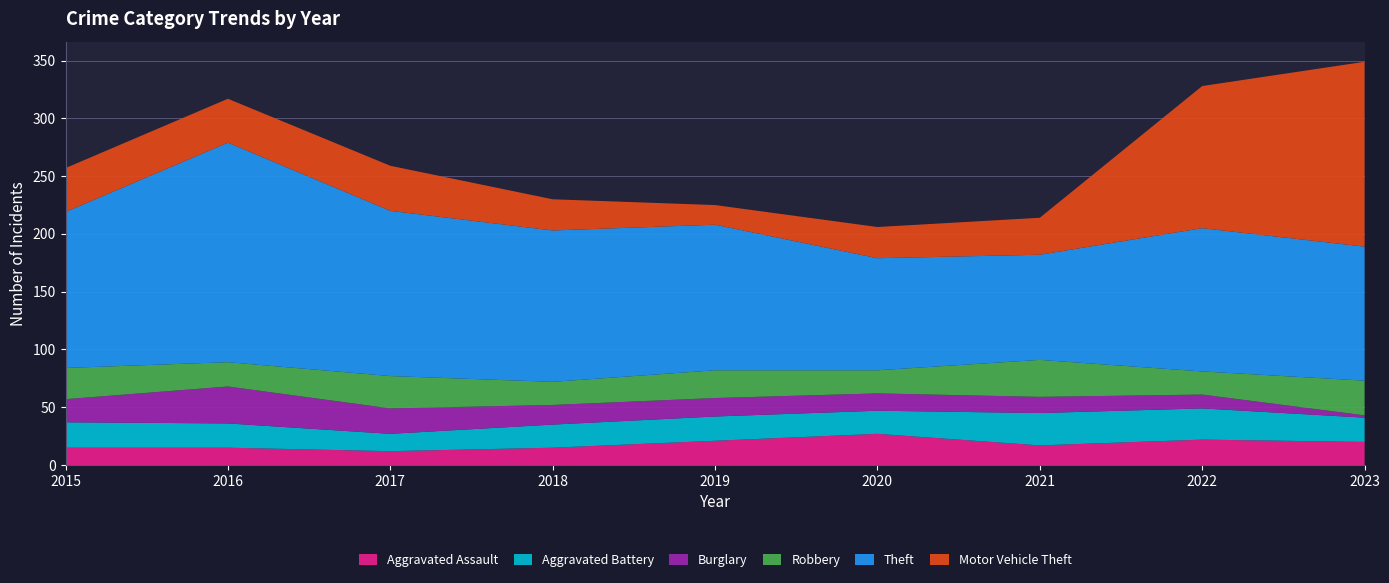

Reading left to right, extract all data points from this chart.

Aggravated Assault: 2015=15	2016=15	2017=12	2018=15	2019=21	2020=27	2021=17	2022=22	2023=20
Aggravated Battery: 2015=22	2016=21	2017=15	2018=20	2019=21	2020=20	2021=28	2022=27	2023=21
Burglary: 2015=20	2016=32	2017=22	2018=17	2019=16	2020=15	2021=14	2022=12	2023=2
Robbery: 2015=27	2016=21	2017=28	2018=20	2019=24	2020=20	2021=32	2022=20	2023=30
Theft: 2015=135	2016=190	2017=143	2018=131	2019=126	2020=97	2021=91	2022=124	2023=116
Motor Vehicle Theft: 2015=38	2016=38	2017=39	2018=27	2019=17	2020=27	2021=32	2022=123	2023=160